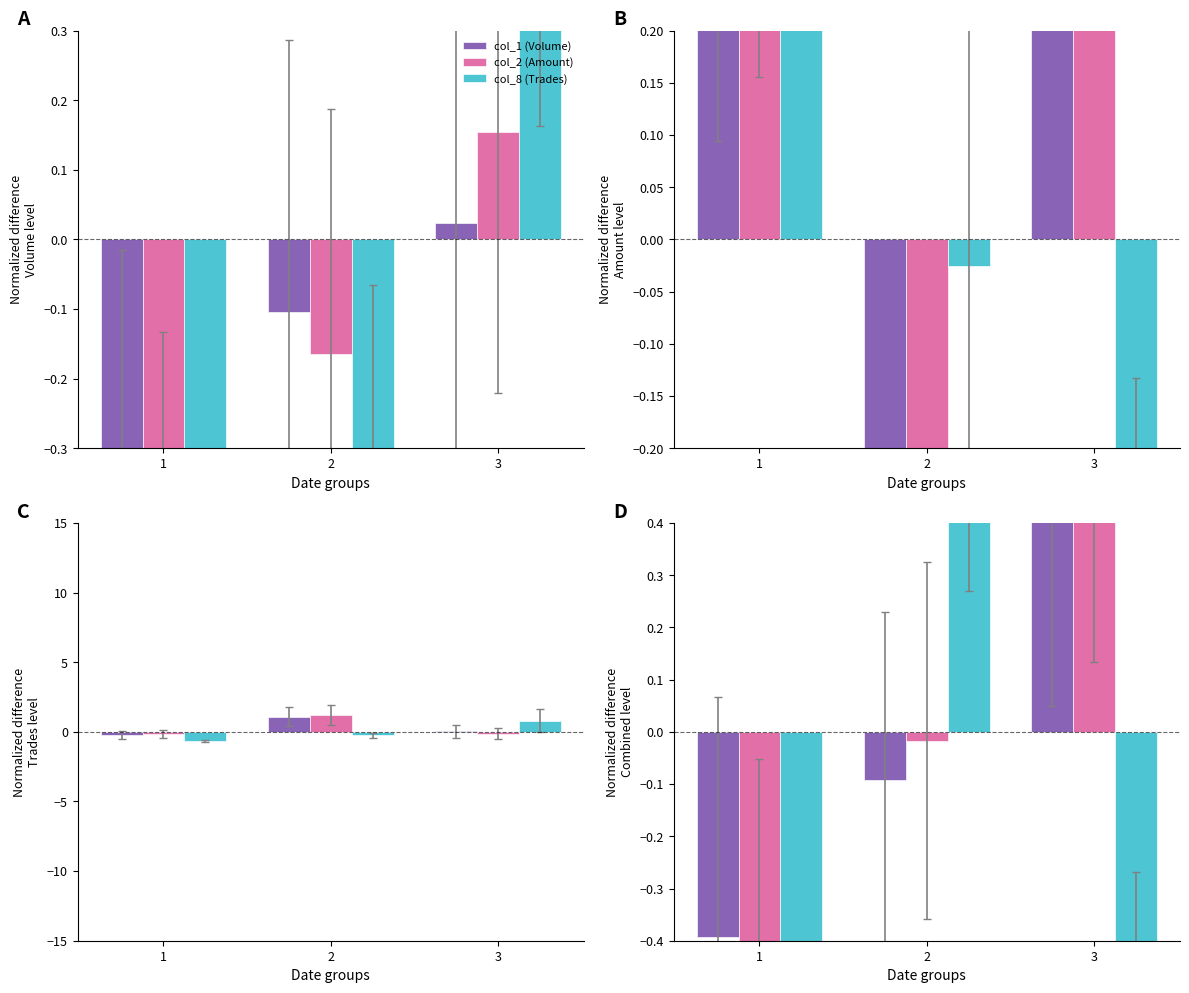

What is the difference between the col_1 (Volume) values at 3 and 2?

0.8